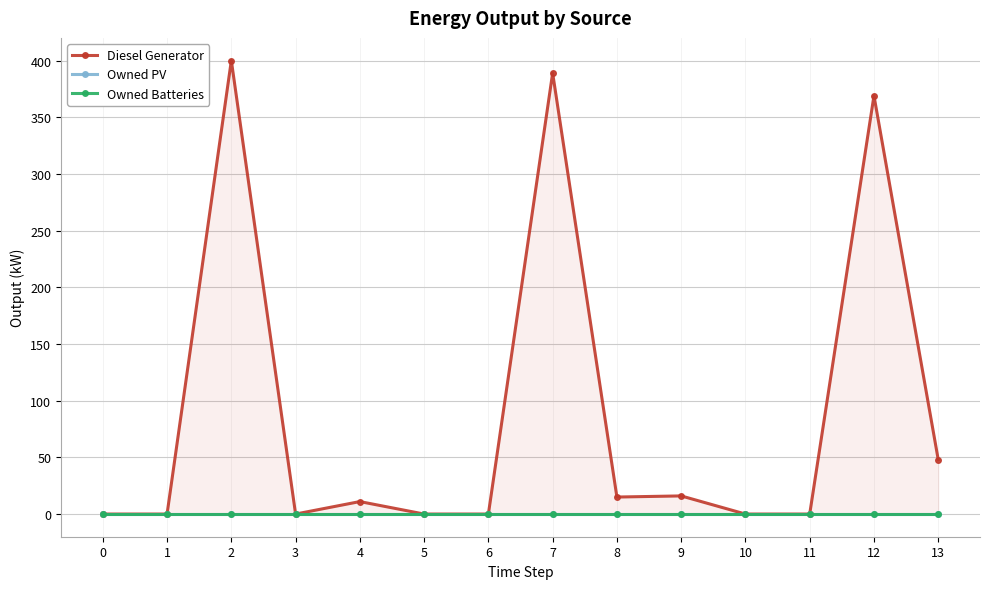

What are all the series names shown in the legend?

Diesel Generator, Owned PV, Owned Batteries